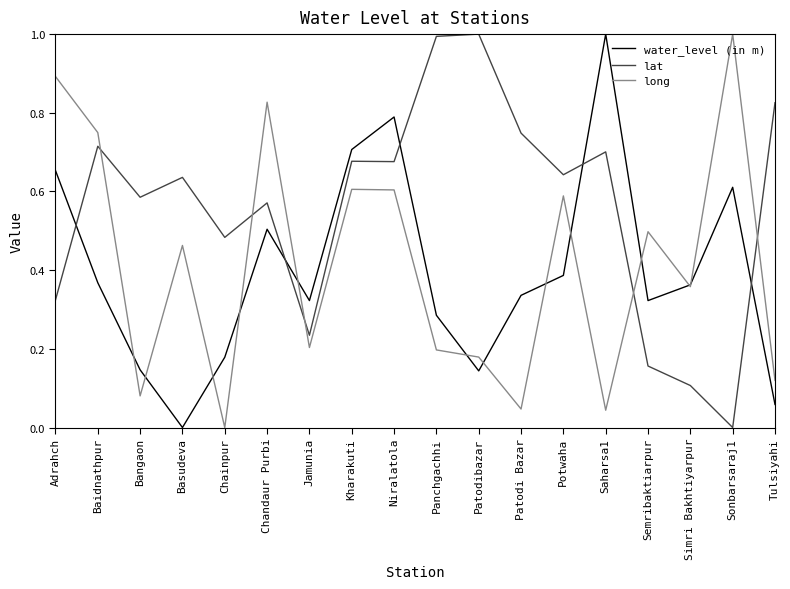

What is the difference between the maximum and minimum values in the long series?

1.0